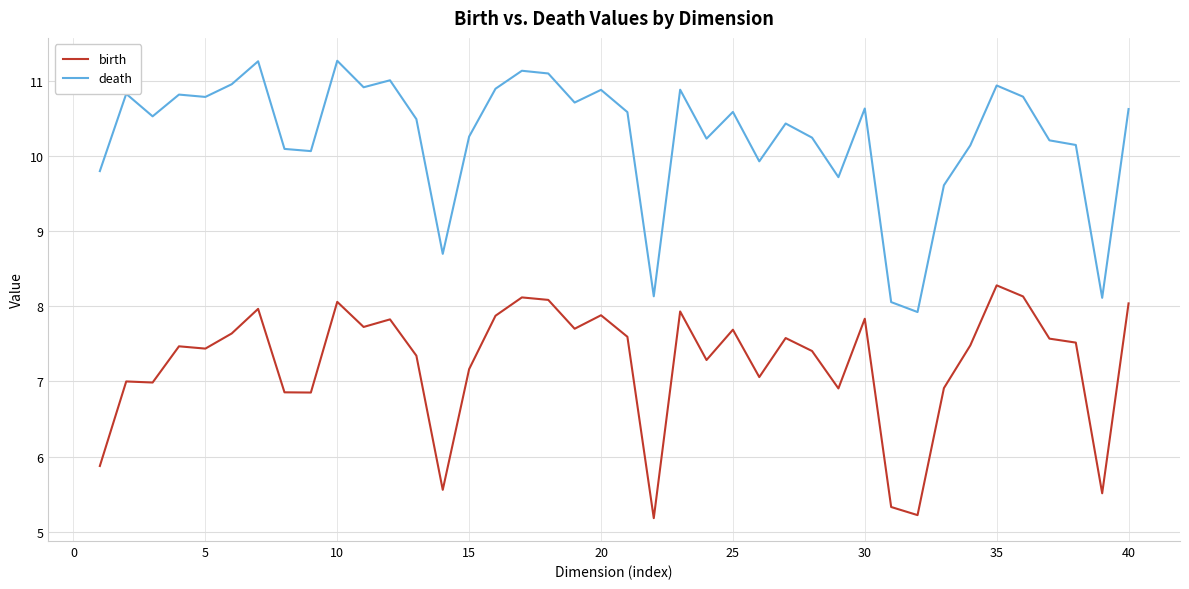

List the series in order of their overall mean, lowest first.

birth, death